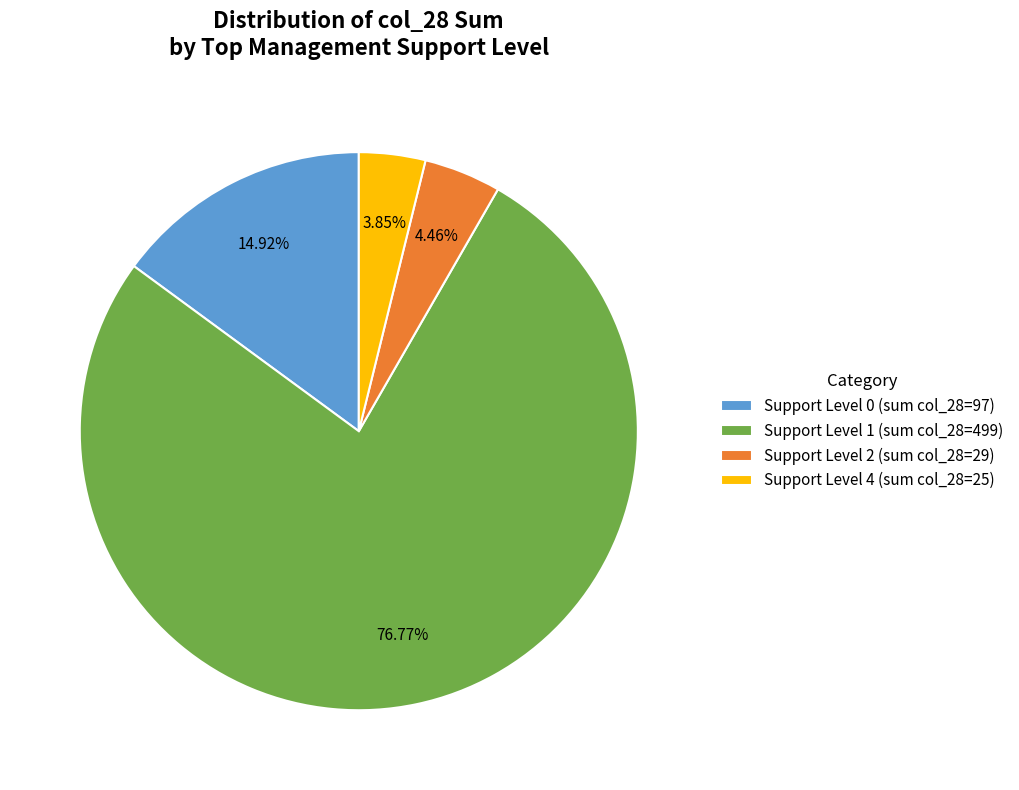

Is there any slice that represents more than half of the pie?

Yes